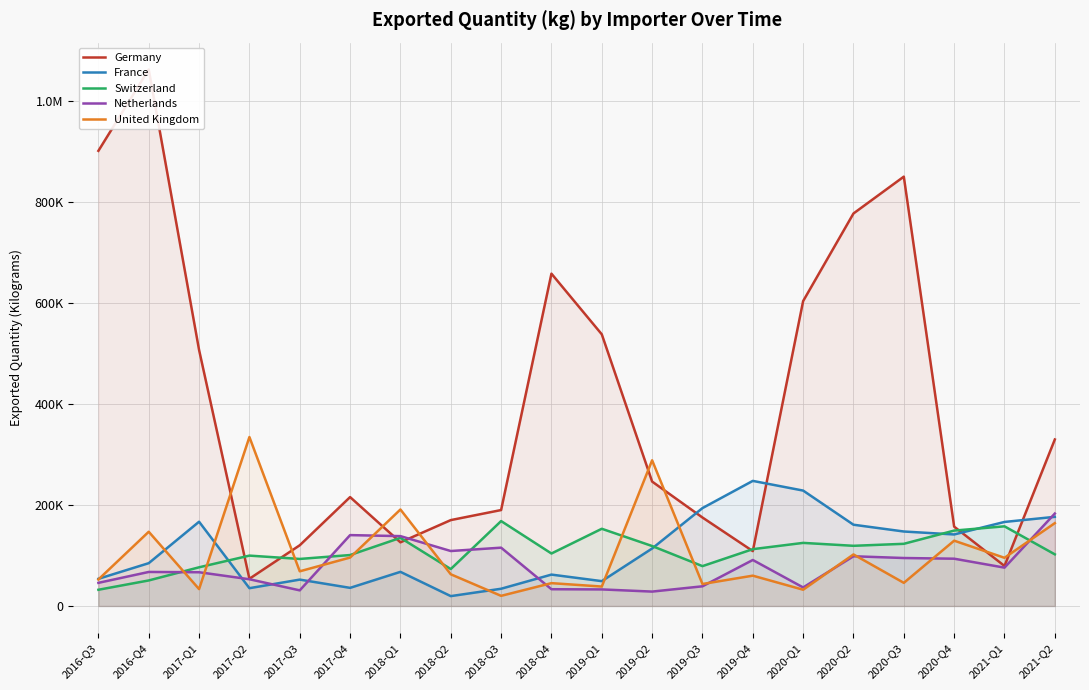

List the series in order of their peak value, highest first.

Germany, United Kingdom, France, Netherlands, Switzerland